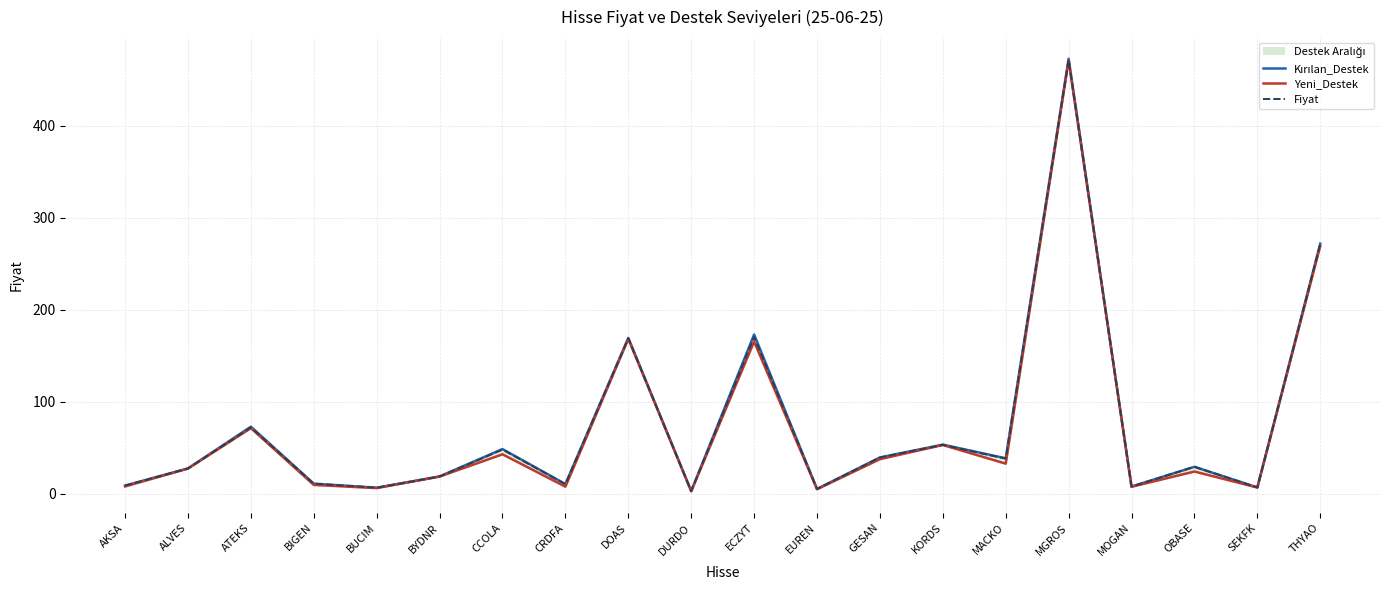

Reading right to left, list all the values displayed in this chart.

Kırılan_Destek: 272.0	7.0	29.4	7.9	473.0	38.6	53.5	39.6	5.3	173.2	3.0	169.5	10.6	48.7	18.9	6.7	11.1	73.0	27.6	9.0
Yeni_Destek: 269.5	6.8	24.2	7.7	471.0	32.8	53.1	37.7	5.0	165.5	2.8	168.5	7.8	42.9	18.8	6.2	9.7	71.4	27.5	8.0
Fiyat: 271.5	6.9	29.3	7.9	471.8	38.2	53.2	39.5	5.2	170.4	3.0	169.0	10.4	48.1	18.8	6.7	11.1	72.2	27.5	8.9